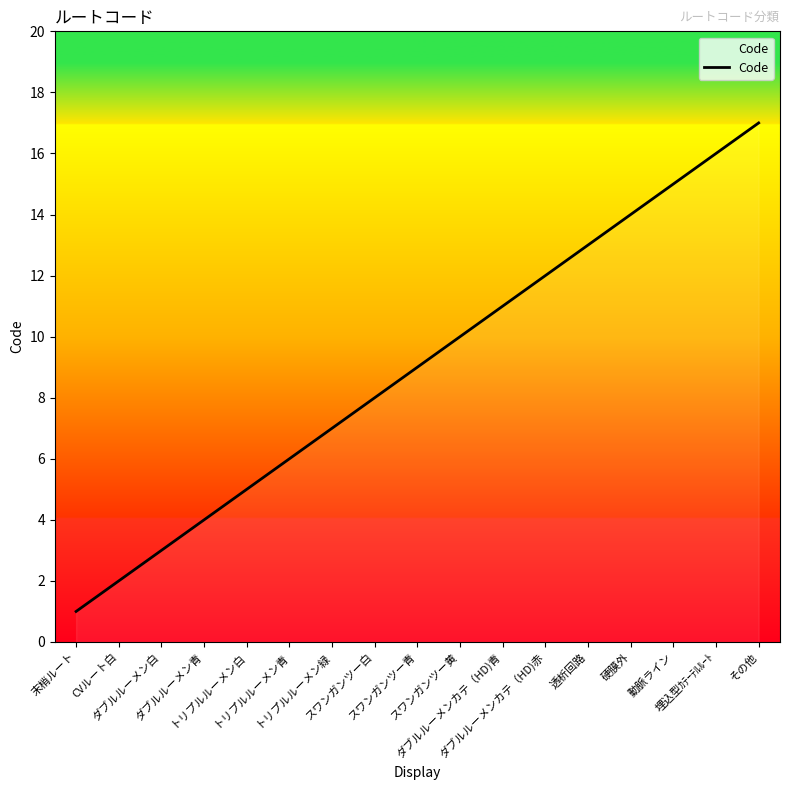

Is it true that the value at 埋込型ｶﾃｰﾃﾙﾙｰﾄ is 22?

False